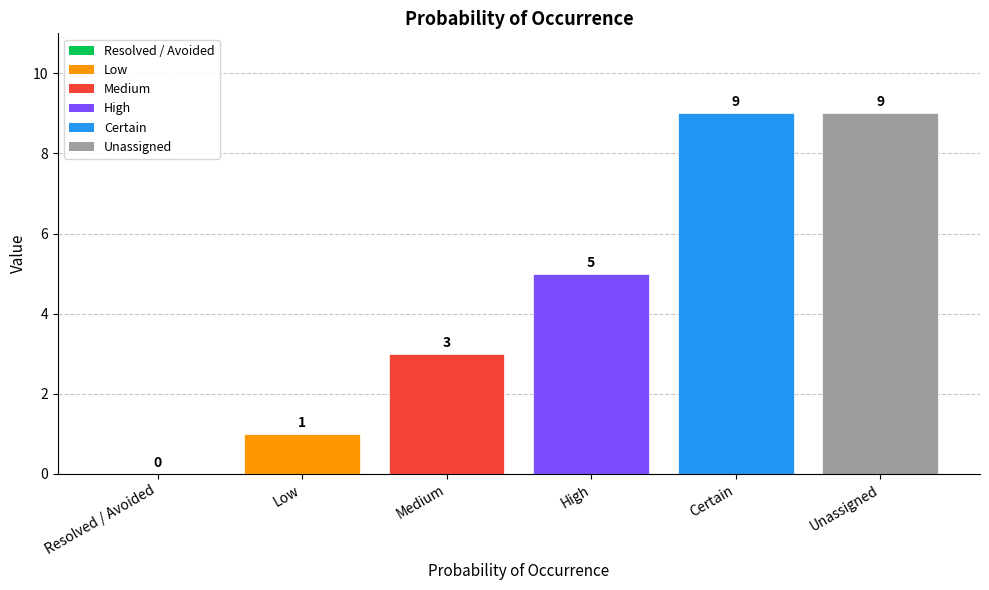

What is the greatest value displayed?

9